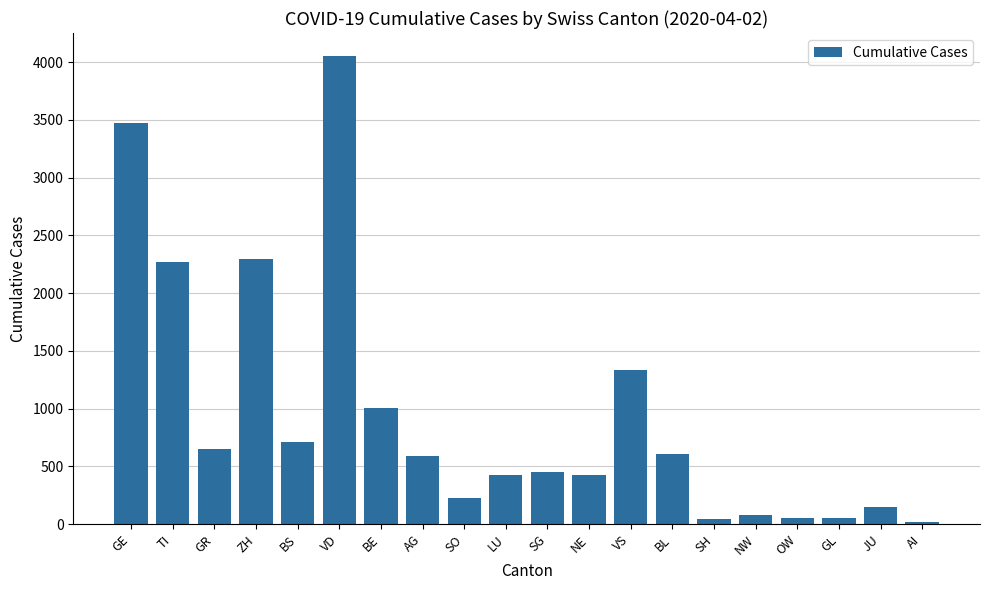

What is the difference between the second highest and minimum values?

3450